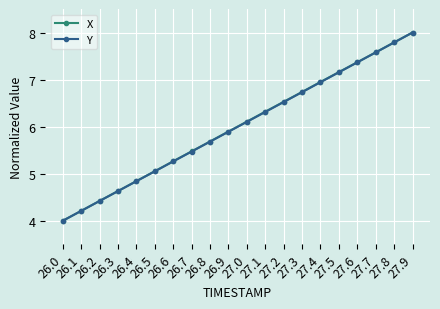

What position from the left is 26.6?

7